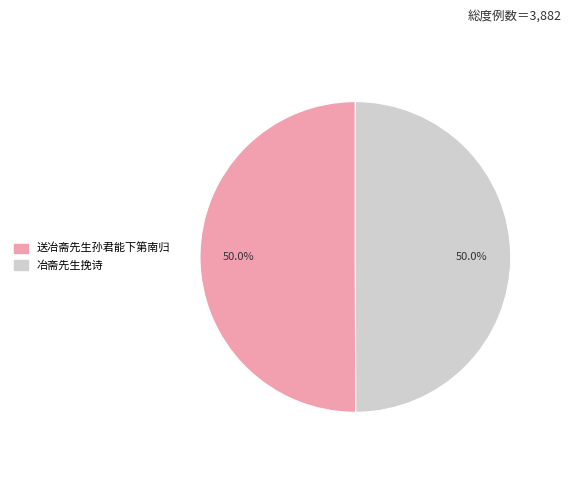

Do 冶斋先生挽诗 and 送冶斋先生孙君能下第南归 together represent more than half of the pie?

Yes